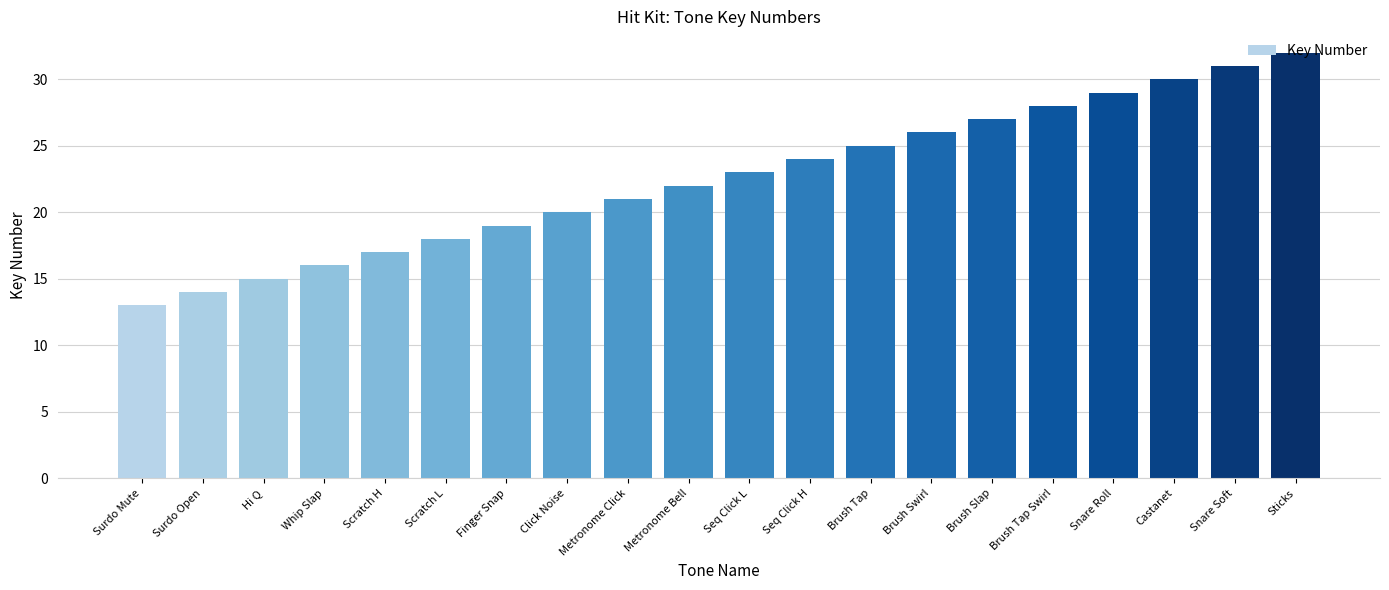

How many bars are there in total?

20